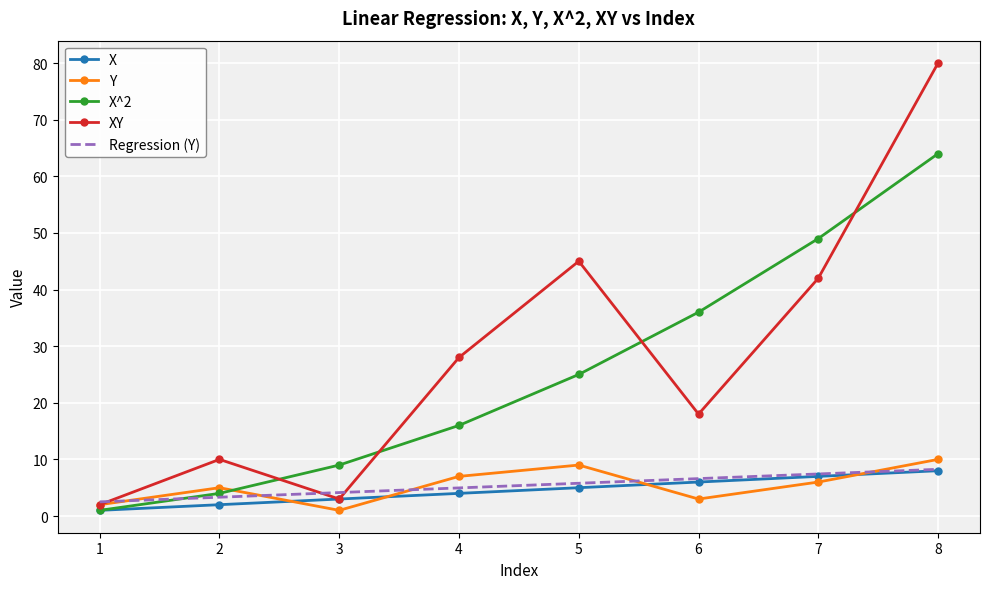

True or false: X^2 has a value of 25.0 at 5.

True